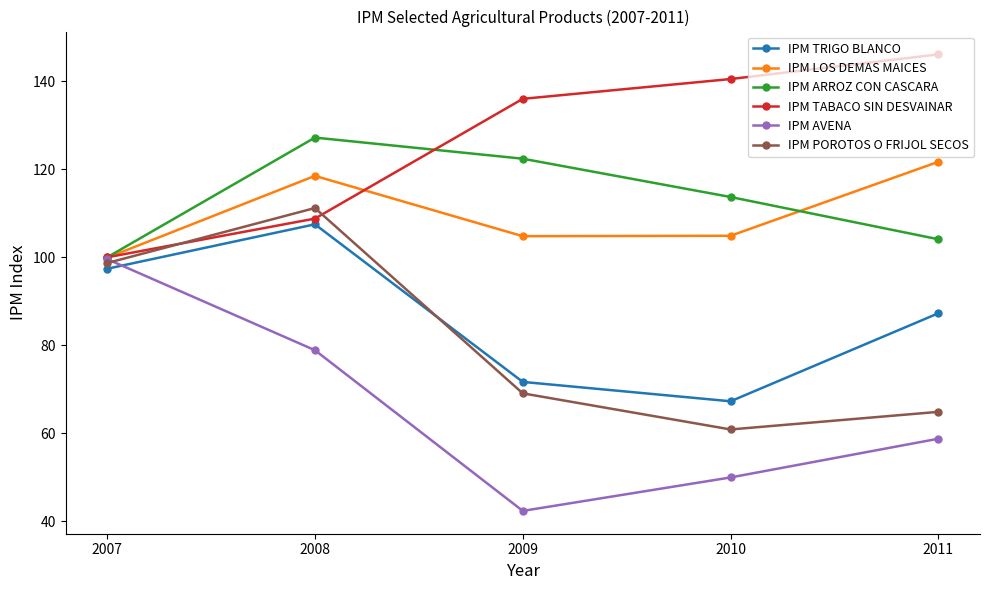

What is the lowest value of the IPM TABACO SIN DESVAINAR series?

100.0